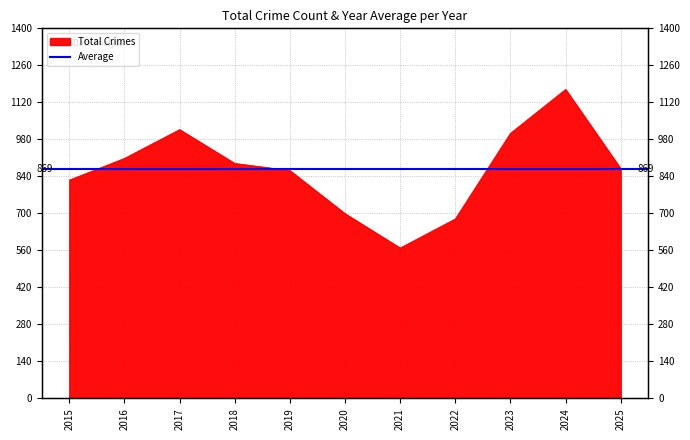

What is the greatest value displayed?

1169